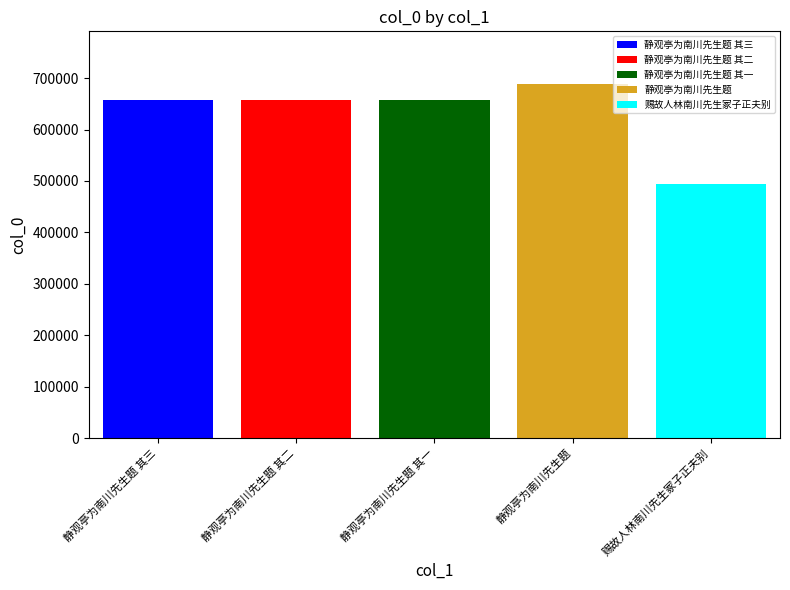

Rank the categories by 静观亭为南川先生题 其二 value from lowest to highest.

静观亭为南川先生题 其一